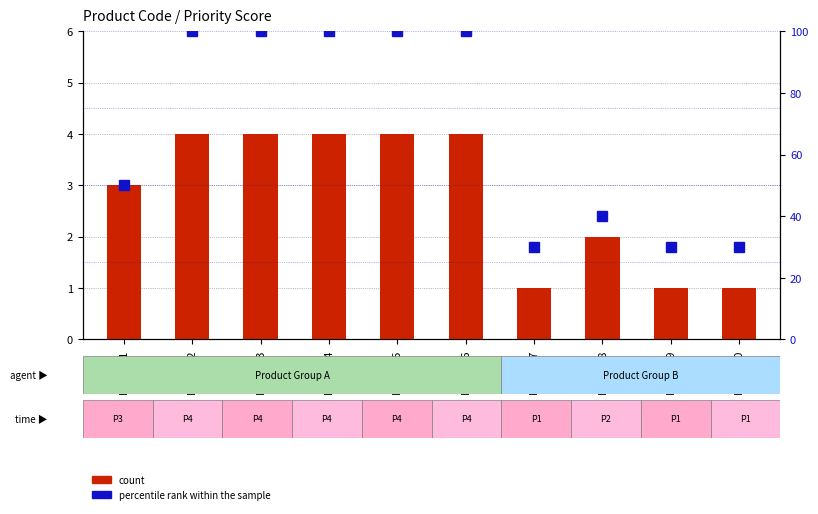

How many values in the count series are below 4?

5